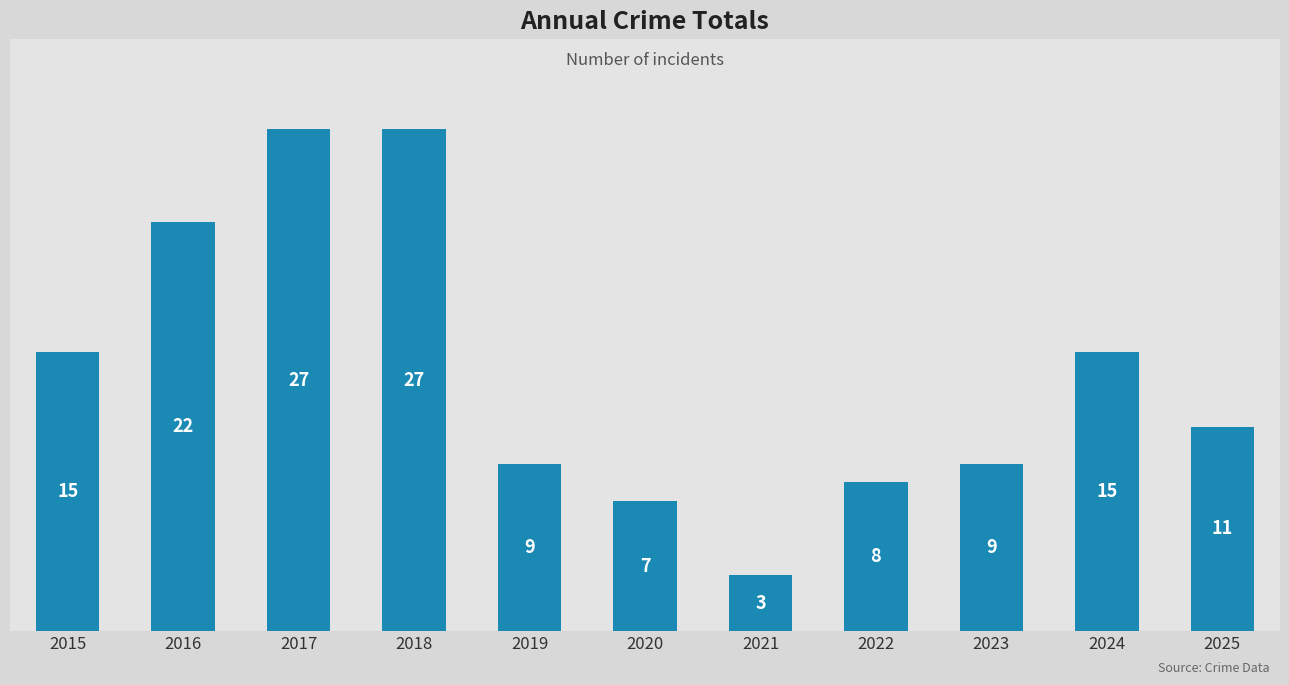

Does the chart contain any negative values?

No